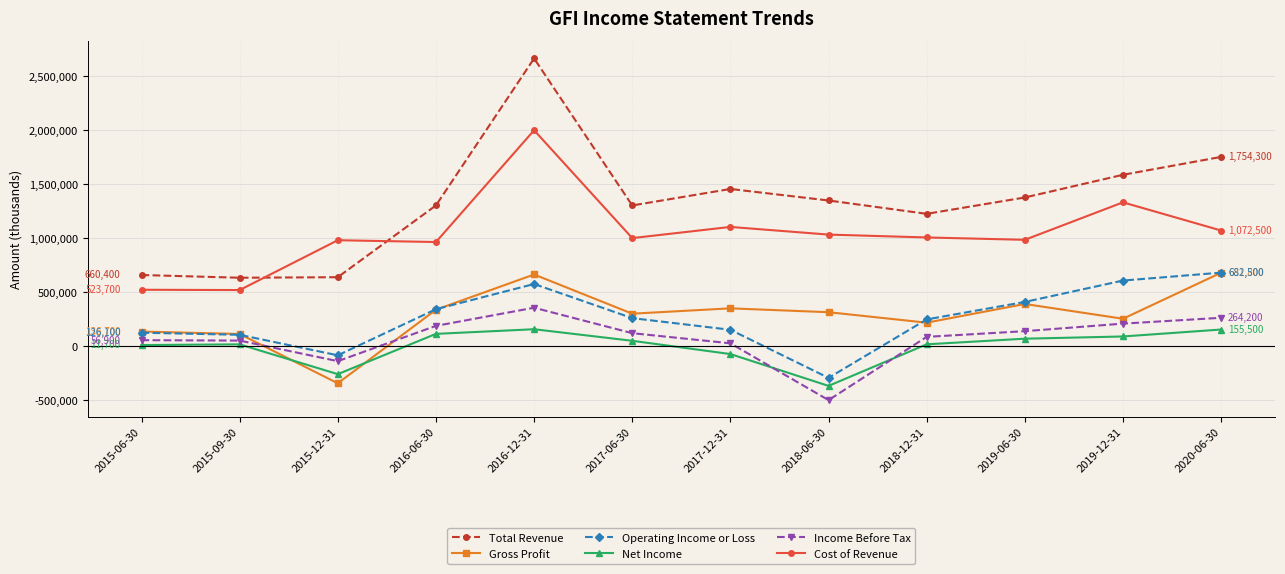

At how many categories does at least one series exceed 1832255?

1